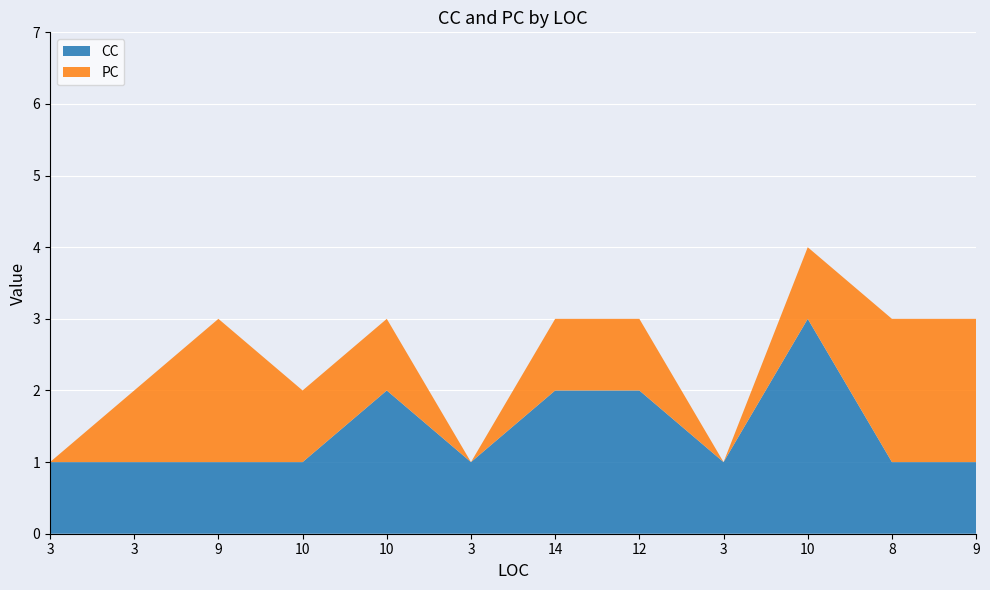

Reading left to right, what are all the values shown in this chart?

CC: 3=1	3=1	9=1	10=1	10=2	3=1	14=2	12=2	3=1	10=3	8=1	9=1
PC: 3=0	3=1	9=2	10=1	10=1	3=0	14=1	12=1	3=0	10=1	8=2	9=2